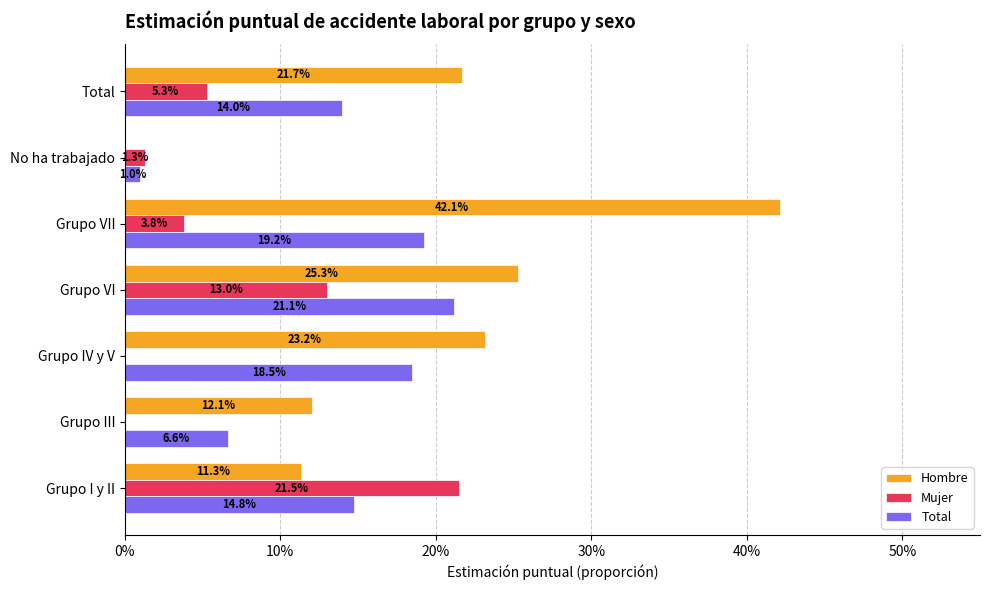

At how many categories does at least one series exceed 0?

7